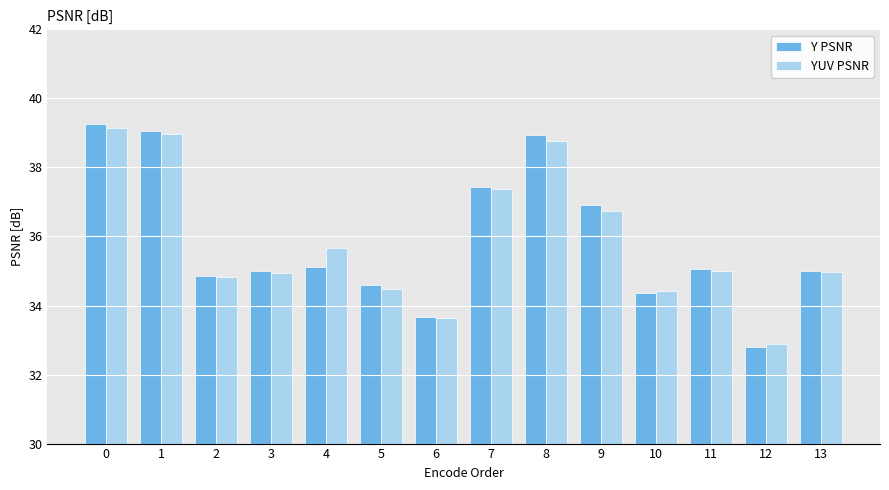

At how many categories does at least one series exceed 38?

3